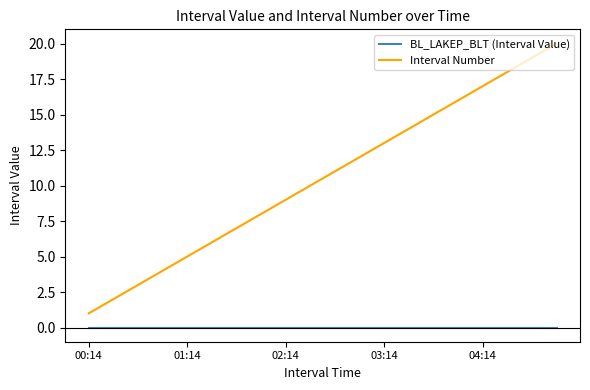

Rank the series by their maximum value, from lowest to highest.

BL_LAKEP_BLT (Interval Value), Interval Number